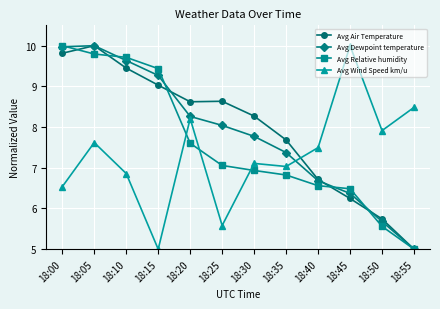

At which category is the sum across all series the highest?

18:05